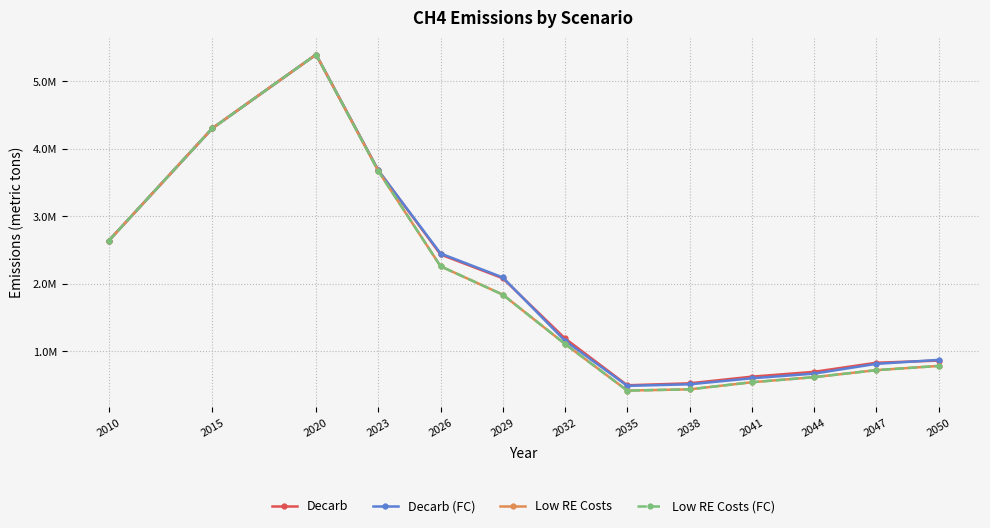

What is the difference between the highest and lowest values at 2032?

81658.4